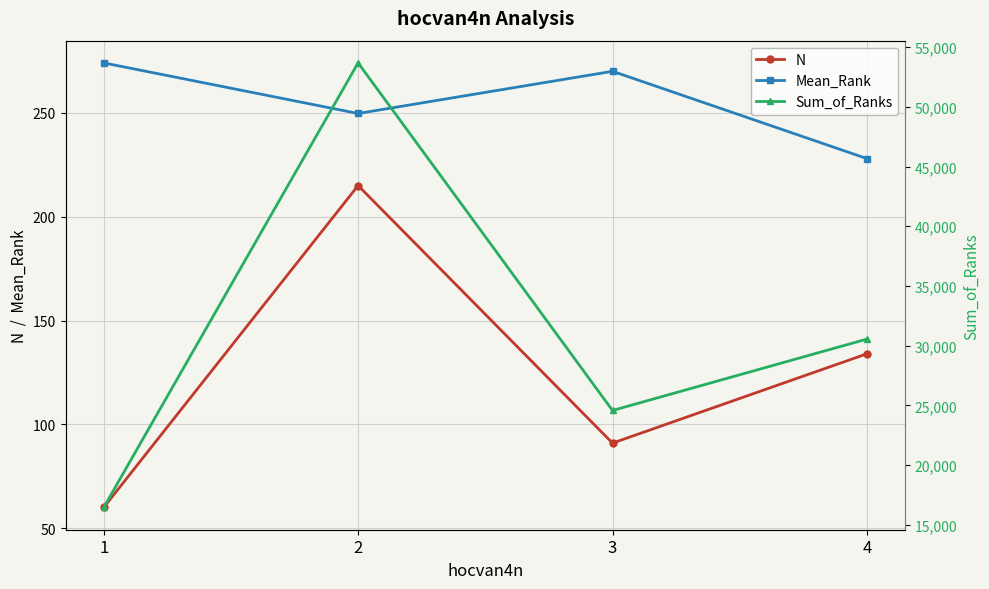

Is it true that N equals 91.0 at 3?

True